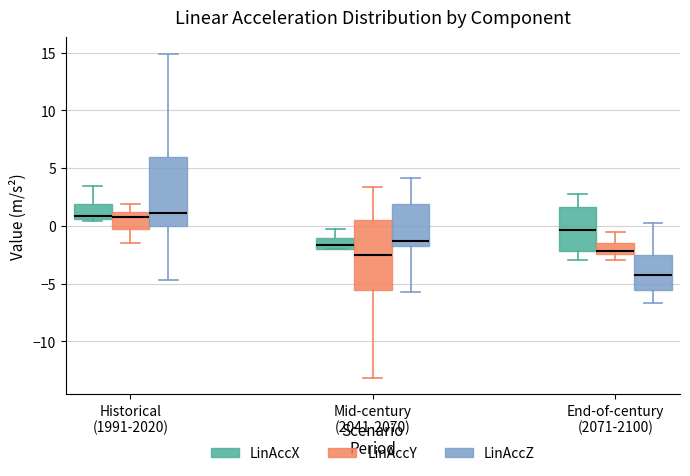

Where does the lower whisker of the box for Mid-century (2041-2070) (LinAccZ) end on the y-axis? The values are not printed on the chart, so give them approximately, as read against the axis.

-5.5